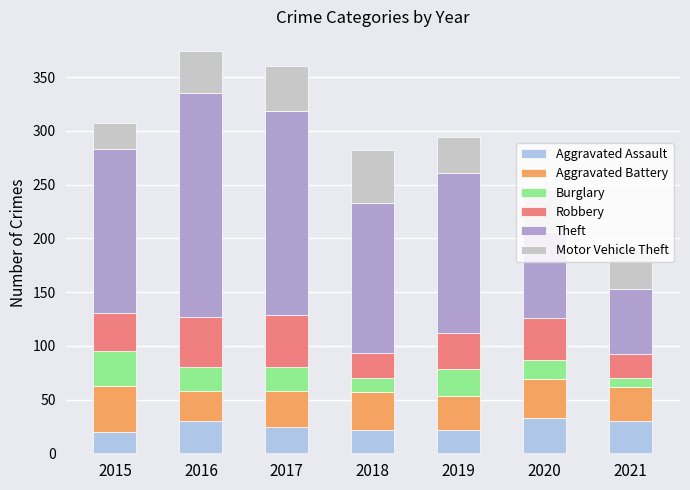

Is it true that Aggravated Assault equals 37 at 2019?

False